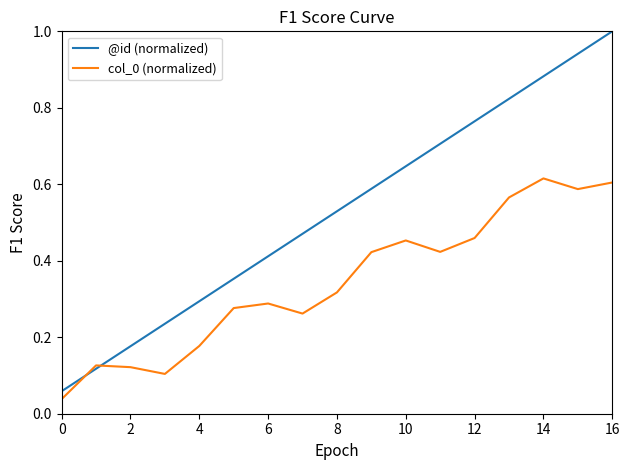

True or false: col_0 (normalized) and @id (normalized) cross at least once.

True